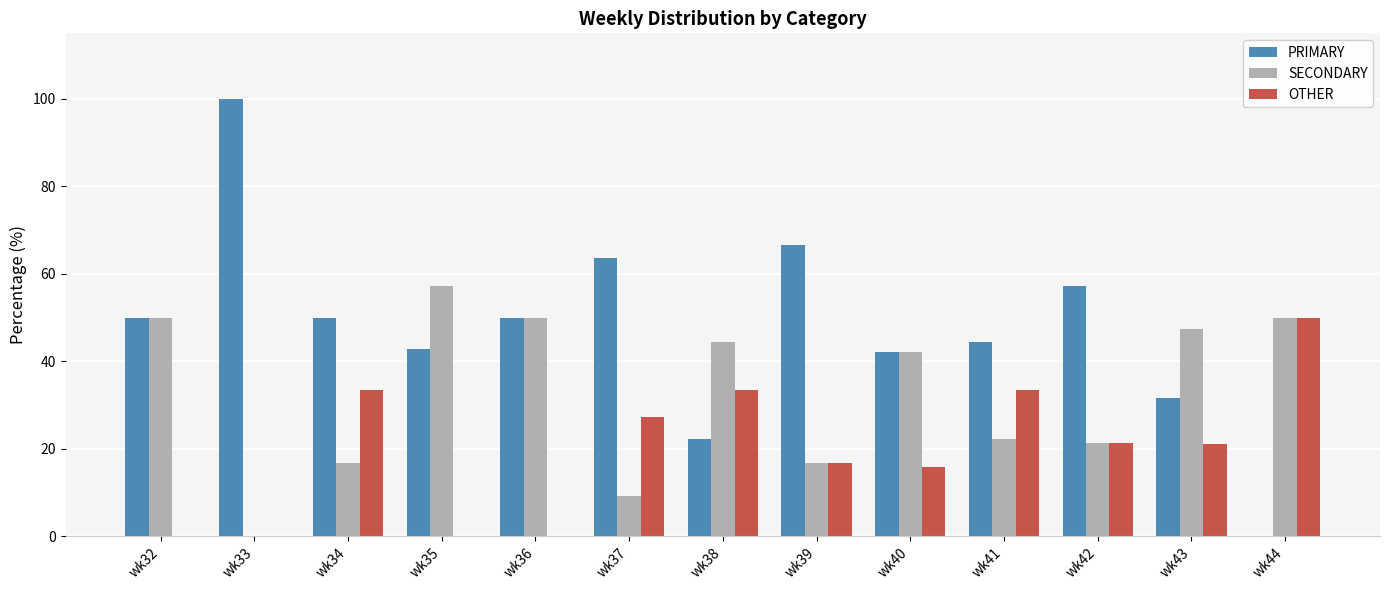

What is the sum of all OTHER values?

252.2